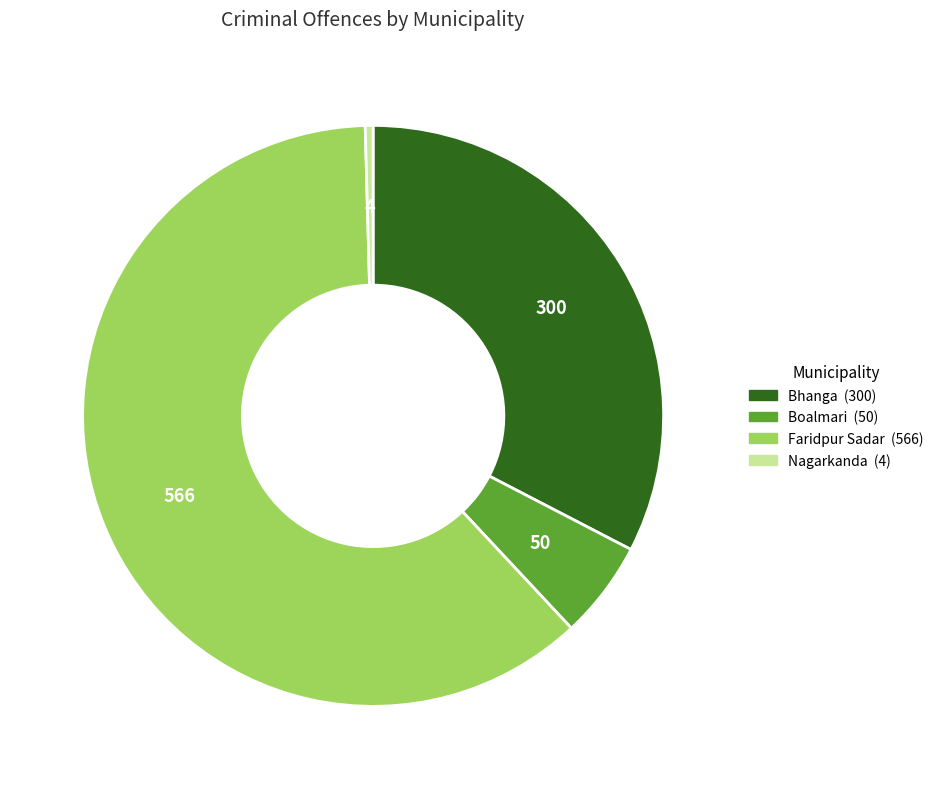

How many slices are in this pie chart?

4